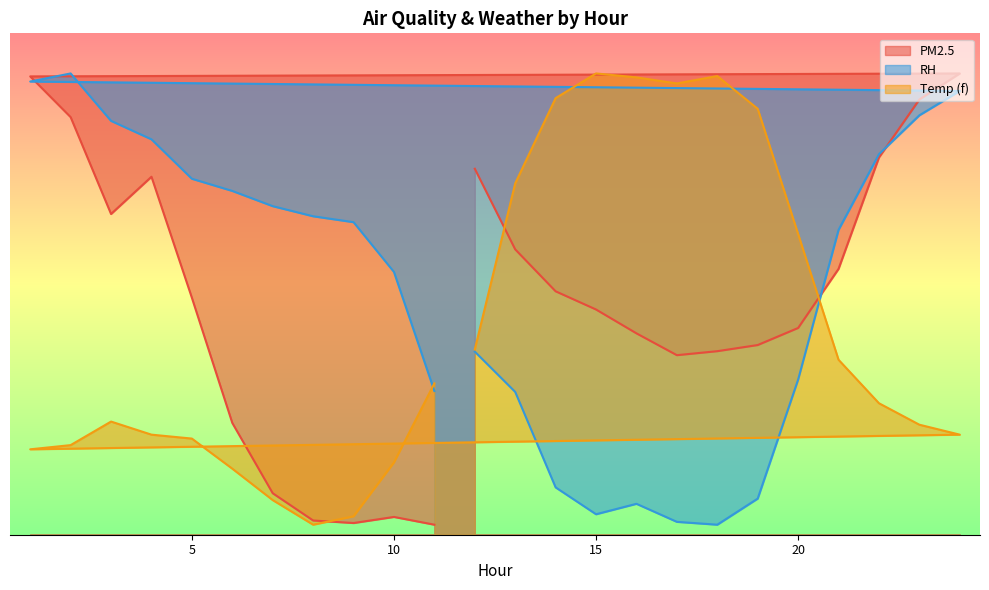

What is the sum of all Temp (f) values?

973.7